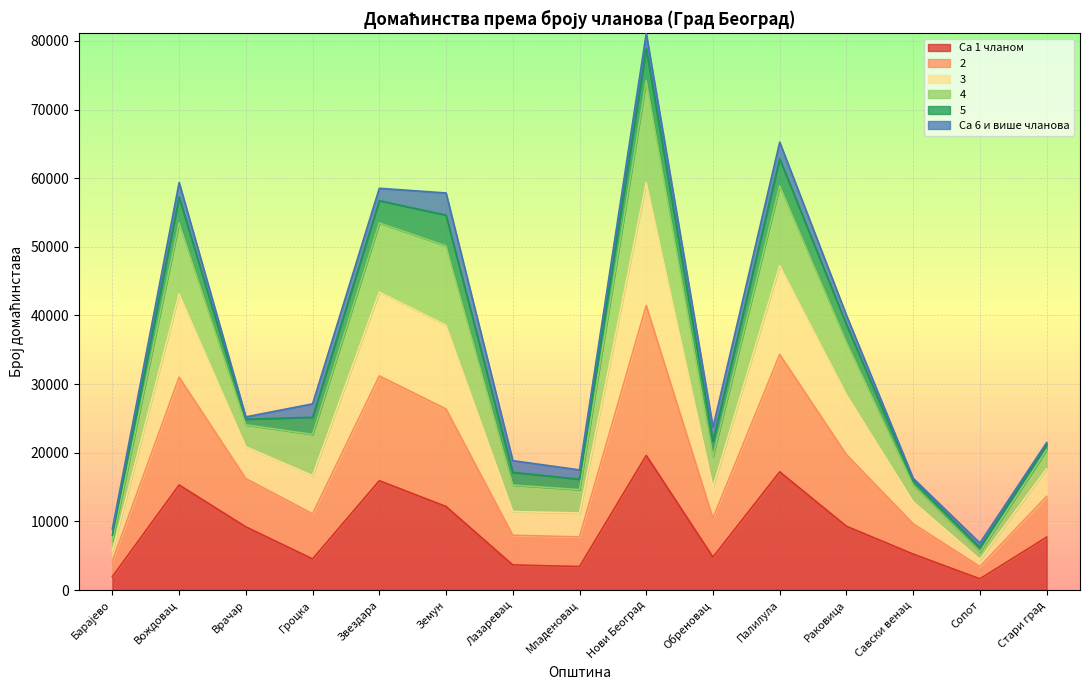

What is the value of the Са 1 чланом point at the 14th from the left?

1649